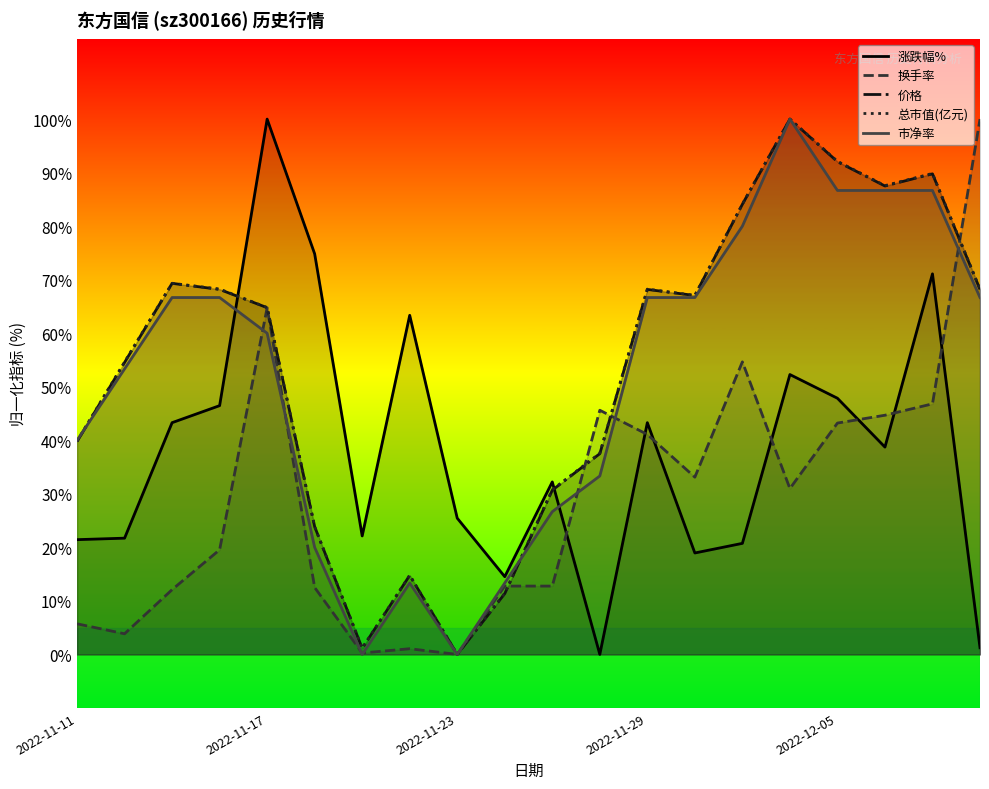

How many series are shown in this chart?

5